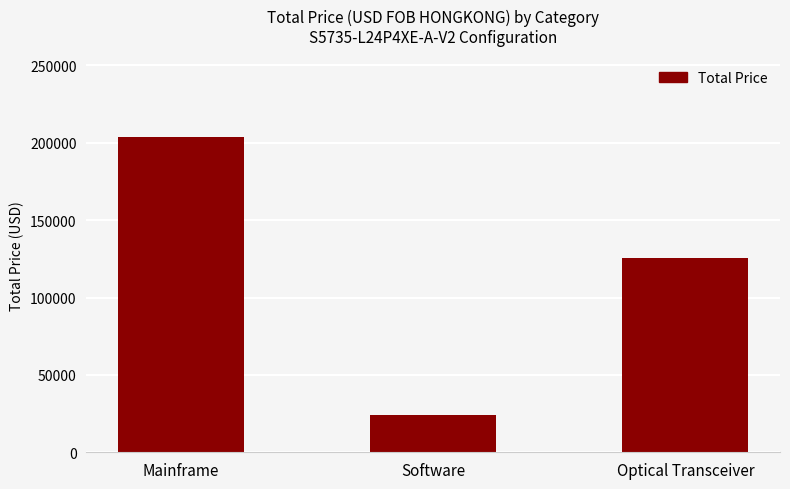

The chart shows a value of 347286 at Mainframe. True or false?

False